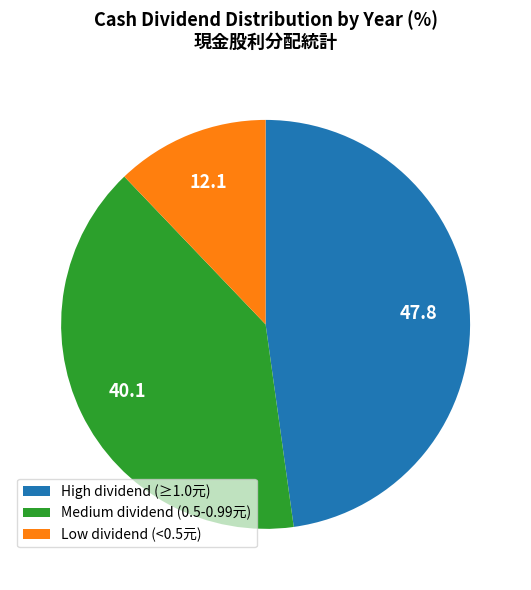

Is there any slice that represents more than half of the pie?

No